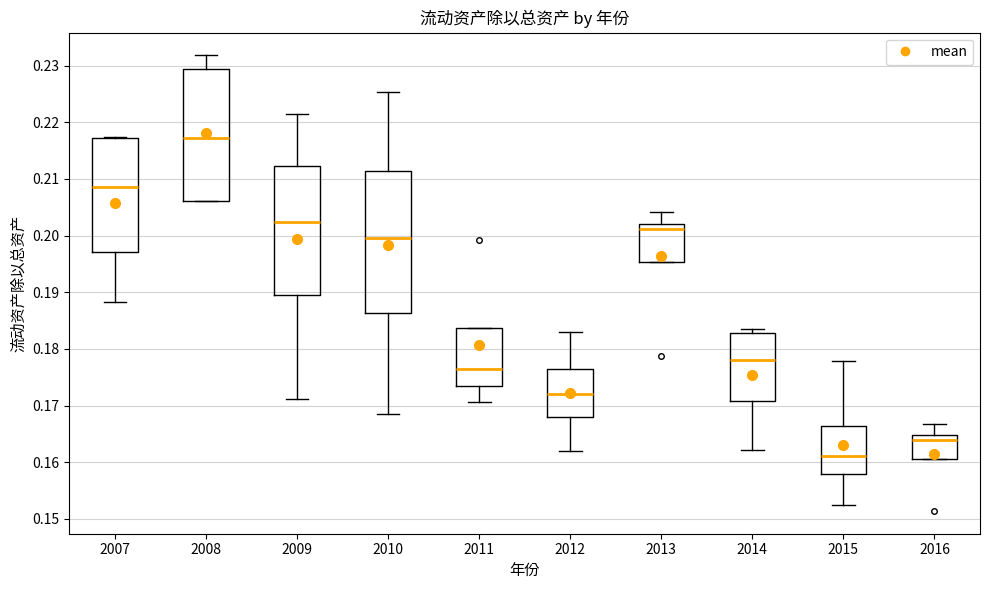

Which box's median line is the lowest?

2015